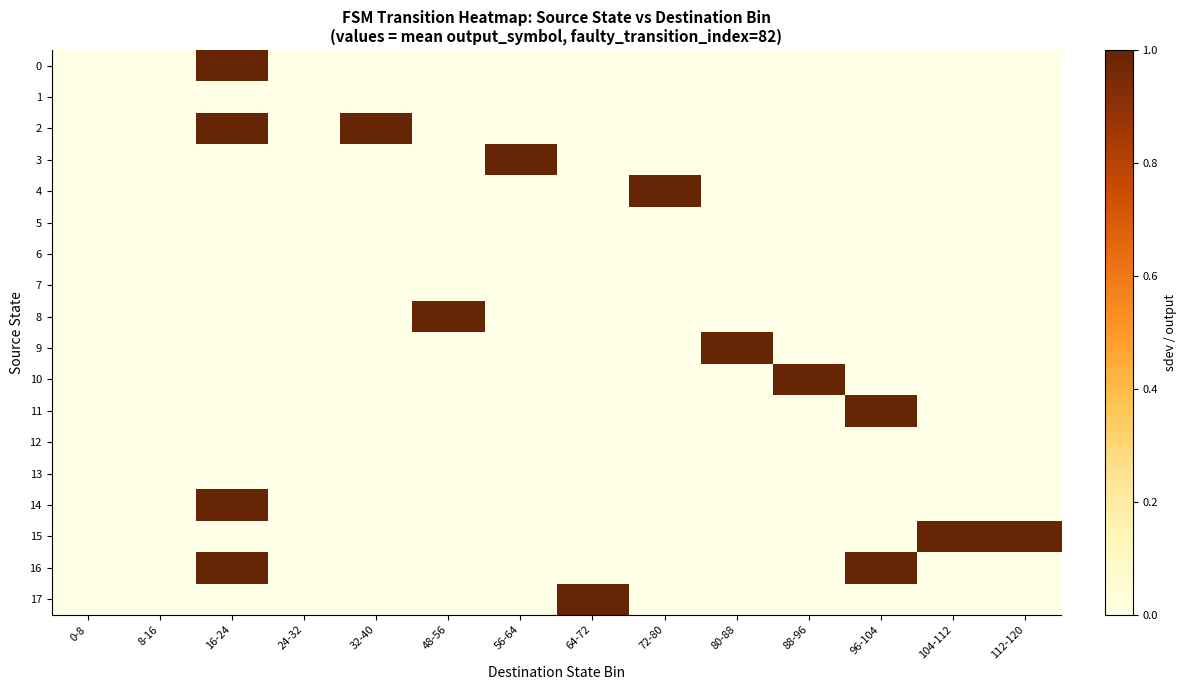

Reading left to right, list all the values displayed in this chart.

0: 0-8=0	8-16=0	16-24=1	24-32=0	32-40=0	48-56=0	56-64=0	64-72=0	72-80=0	80-88=0	88-96=0	96-104=0	104-112=0	112-120=0
1: 0-8=0	8-16=0	16-24=0	24-32=0	32-40=0	48-56=0	56-64=0	64-72=0	72-80=0	80-88=0	88-96=0	96-104=0	104-112=0	112-120=0
2: 0-8=0	8-16=0	16-24=1	24-32=0	32-40=1	48-56=0	56-64=0	64-72=0	72-80=0	80-88=0	88-96=0	96-104=0	104-112=0	112-120=0
3: 0-8=0	8-16=0	16-24=0	24-32=0	32-40=0	48-56=0	56-64=1	64-72=0	72-80=0	80-88=0	88-96=0	96-104=0	104-112=0	112-120=0
4: 0-8=0	8-16=0	16-24=0	24-32=0	32-40=0	48-56=0	56-64=0	64-72=0	72-80=1	80-88=0	88-96=0	96-104=0	104-112=0	112-120=0
5: 0-8=0	8-16=0	16-24=0	24-32=0	32-40=0	48-56=0	56-64=0	64-72=0	72-80=0	80-88=0	88-96=0	96-104=0	104-112=0	112-120=0
6: 0-8=0	8-16=0	16-24=0	24-32=0	32-40=0	48-56=0	56-64=0	64-72=0	72-80=0	80-88=0	88-96=0	96-104=0	104-112=0	112-120=0
7: 0-8=0	8-16=0	16-24=0	24-32=0	32-40=0	48-56=0	56-64=0	64-72=0	72-80=0	80-88=0	88-96=0	96-104=0	104-112=0	112-120=0
8: 0-8=0	8-16=0	16-24=0	24-32=0	32-40=0	48-56=1	56-64=0	64-72=0	72-80=0	80-88=0	88-96=0	96-104=0	104-112=0	112-120=0
9: 0-8=0	8-16=0	16-24=0	24-32=0	32-40=0	48-56=0	56-64=0	64-72=0	72-80=0	80-88=1	88-96=0	96-104=0	104-112=0	112-120=0
10: 0-8=0	8-16=0	16-24=0	24-32=0	32-40=0	48-56=0	56-64=0	64-72=0	72-80=0	80-88=0	88-96=1	96-104=0	104-112=0	112-120=0
11: 0-8=0	8-16=0	16-24=0	24-32=0	32-40=0	48-56=0	56-64=0	64-72=0	72-80=0	80-88=0	88-96=0	96-104=1	104-112=0	112-120=0
12: 0-8=0	8-16=0	16-24=0	24-32=0	32-40=0	48-56=0	56-64=0	64-72=0	72-80=0	80-88=0	88-96=0	96-104=0	104-112=0	112-120=0
13: 0-8=0	8-16=0	16-24=0	24-32=0	32-40=0	48-56=0	56-64=0	64-72=0	72-80=0	80-88=0	88-96=0	96-104=0	104-112=0	112-120=0
14: 0-8=0	8-16=0	16-24=1	24-32=0	32-40=0	48-56=0	56-64=0	64-72=0	72-80=0	80-88=0	88-96=0	96-104=0	104-112=0	112-120=0
15: 0-8=0	8-16=0	16-24=0	24-32=0	32-40=0	48-56=0	56-64=0	64-72=0	72-80=0	80-88=0	88-96=0	96-104=0	104-112=1	112-120=1
16: 0-8=0	8-16=0	16-24=1	24-32=0	32-40=0	48-56=0	56-64=0	64-72=0	72-80=0	80-88=0	88-96=0	96-104=1	104-112=0	112-120=0
17: 0-8=0	8-16=0	16-24=0	24-32=0	32-40=0	48-56=0	56-64=0	64-72=1	72-80=0	80-88=0	88-96=0	96-104=0	104-112=0	112-120=0